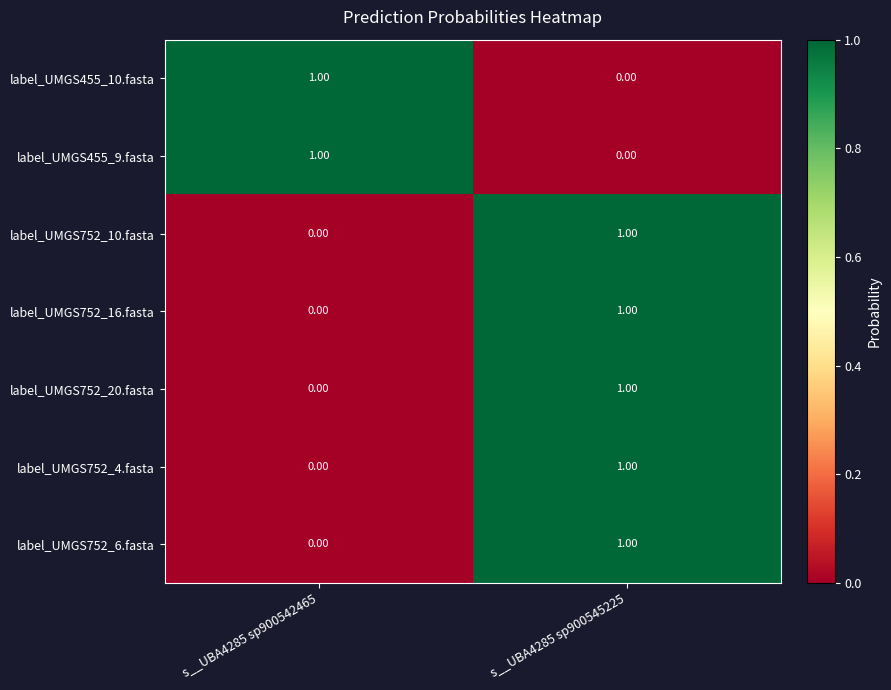

At which category is the sum across all series the highest?

s__UBA4285 sp900545225